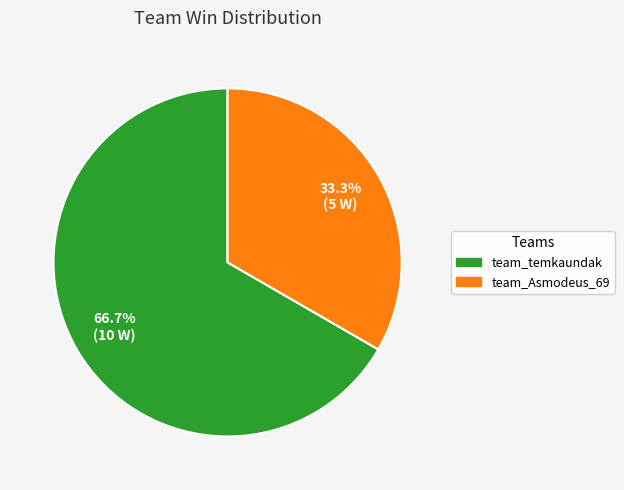

Rank the categories by value from lowest to highest.

team_Asmodeus_69, team_temkaundak